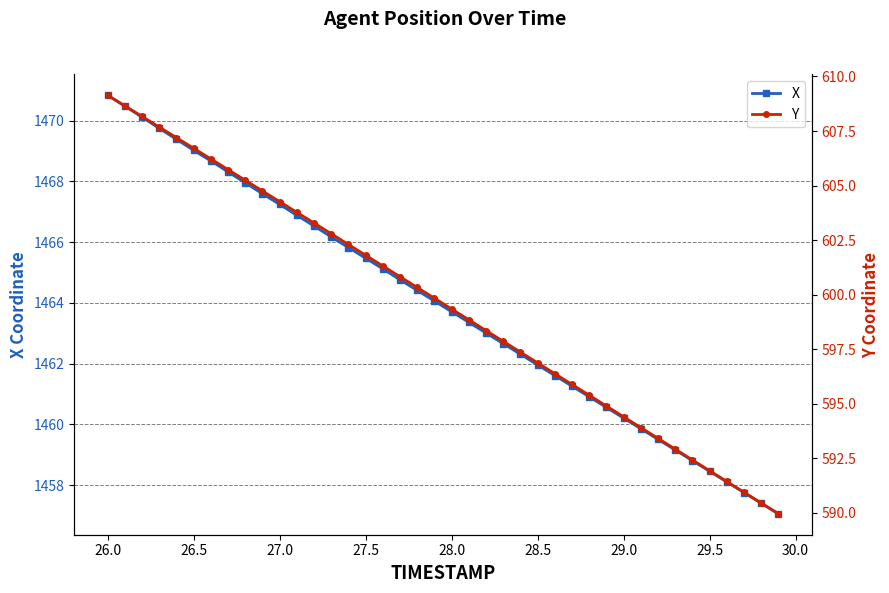

True or false: Y and X cross at least once.

False